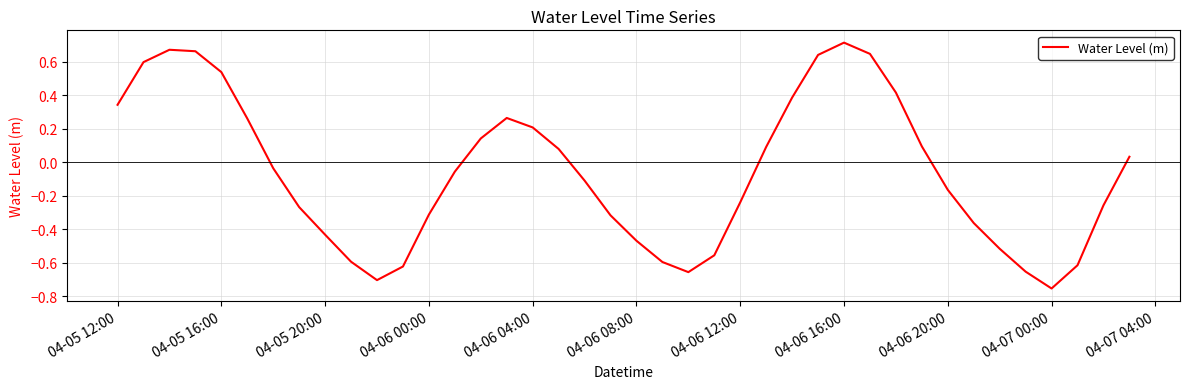

What is the sum of all values?

-2.5